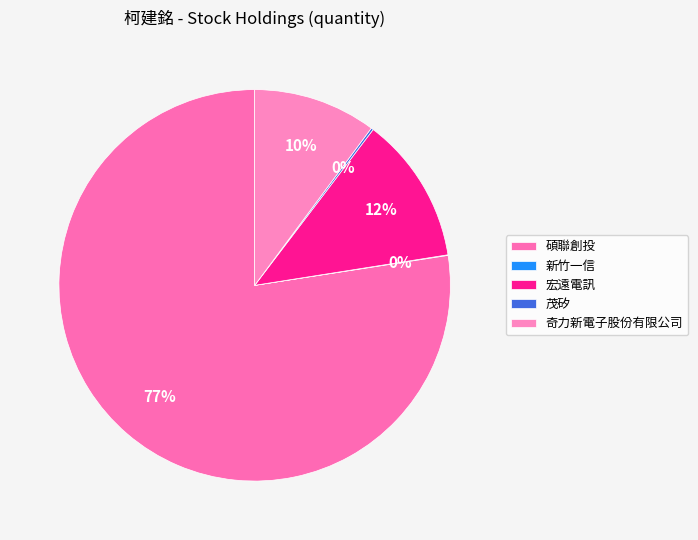

What is the total percentage of 新竹一信 and 宏遠電訊?

12.2%